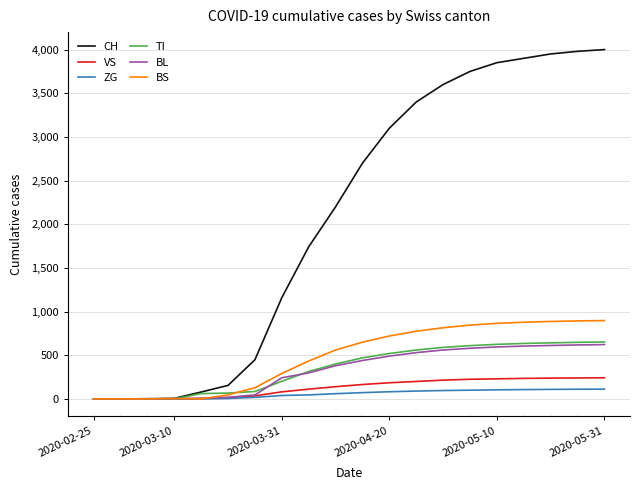

Which series has the largest range (max minus min)?

CH